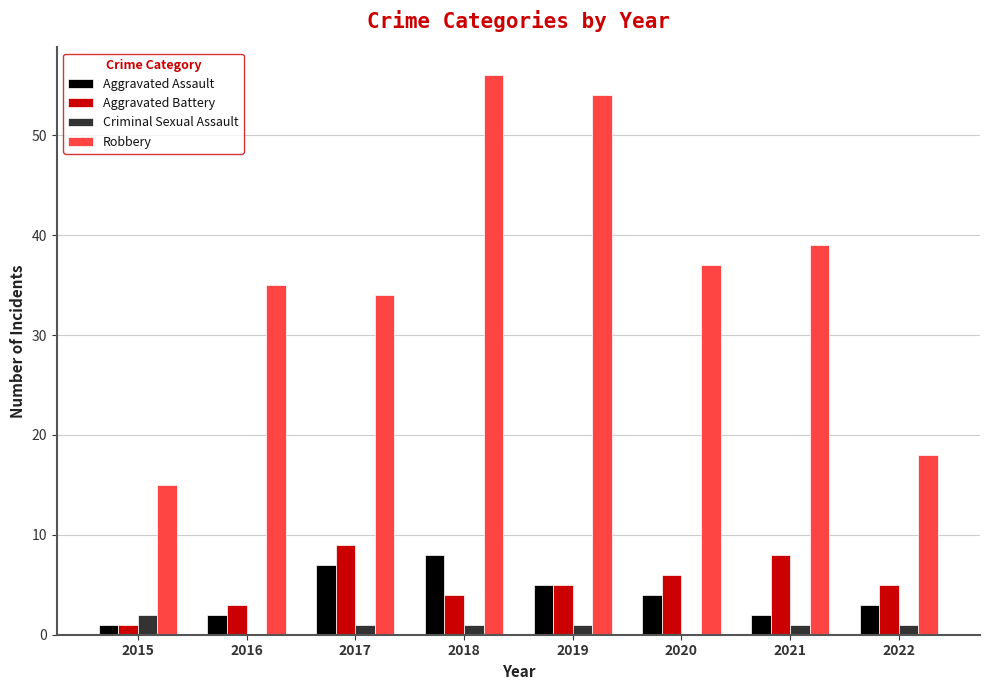

Are the bars horizontal?

No